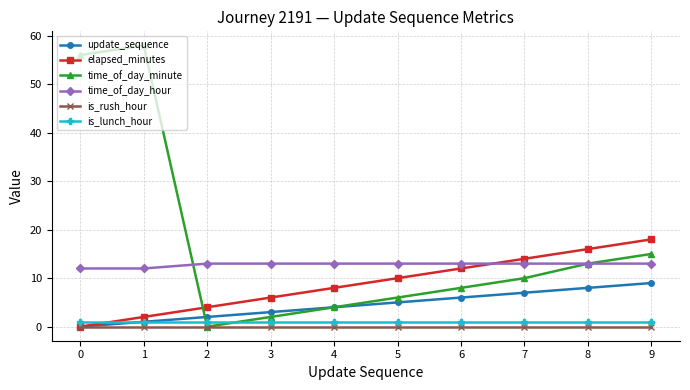

Is the value of elapsed_minutes at 7 greater than the value of update_sequence at 2?

Yes